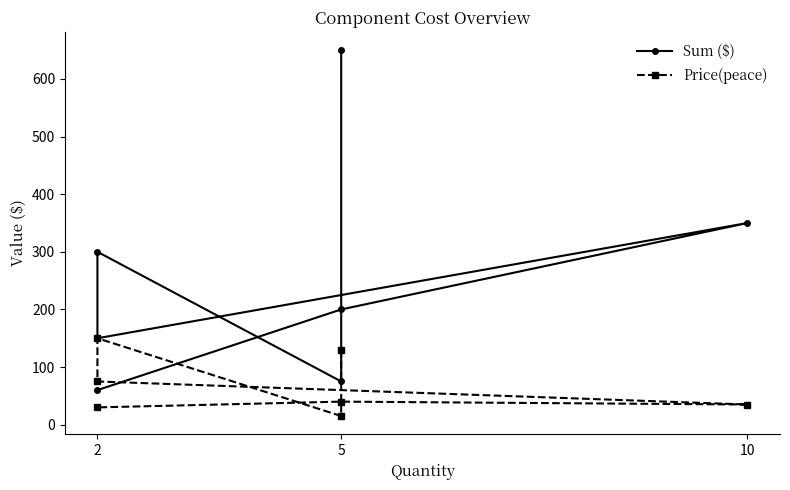

What is the label of the 3rd point from the left?

2